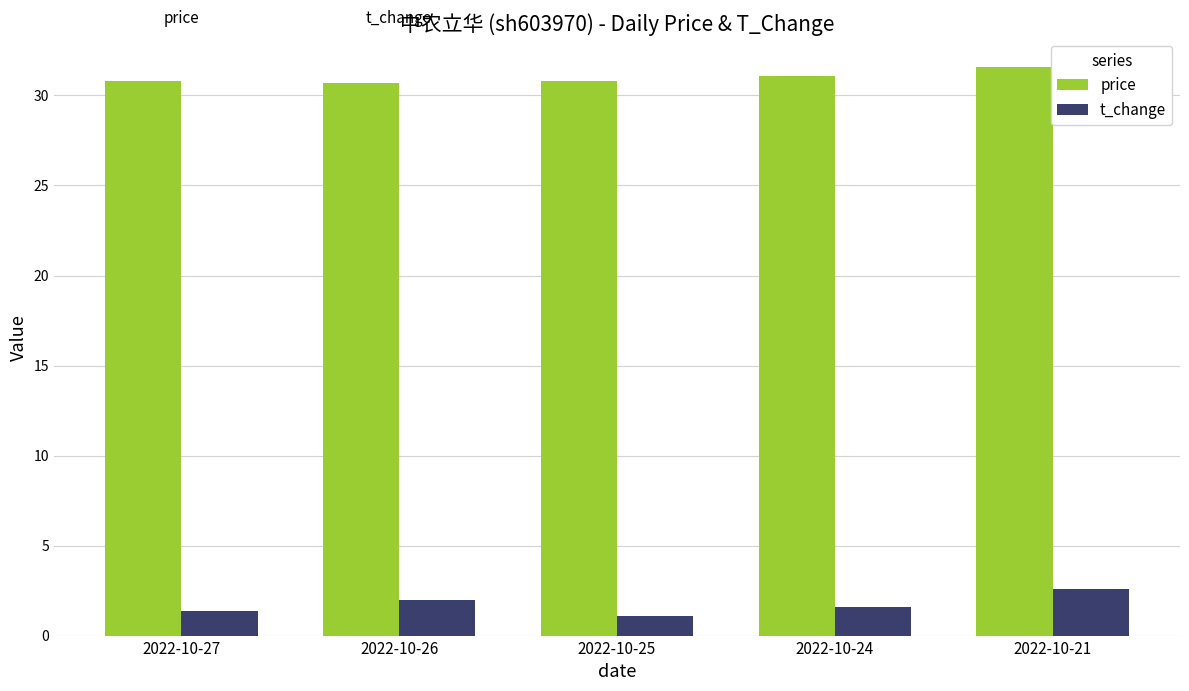

At which category is the sum across all series the highest?

2022-10-21